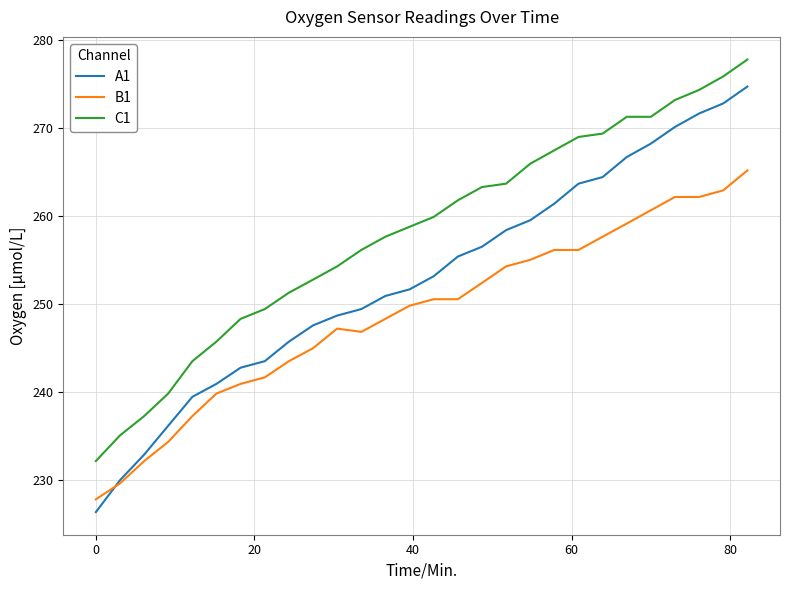

Which series has the largest total across all categories?

C1